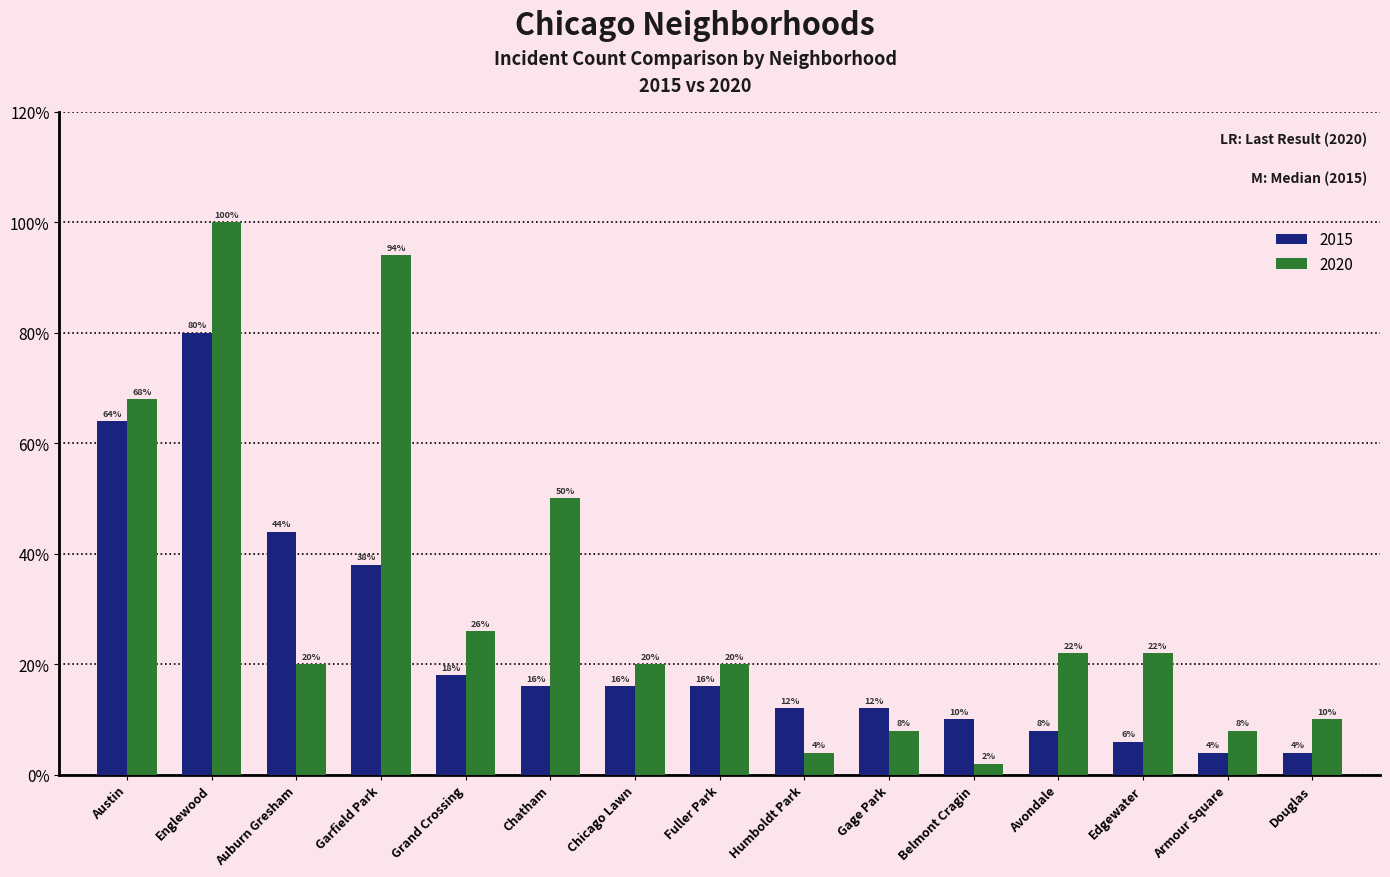

What are all the series names shown in the legend?

2015, 2020